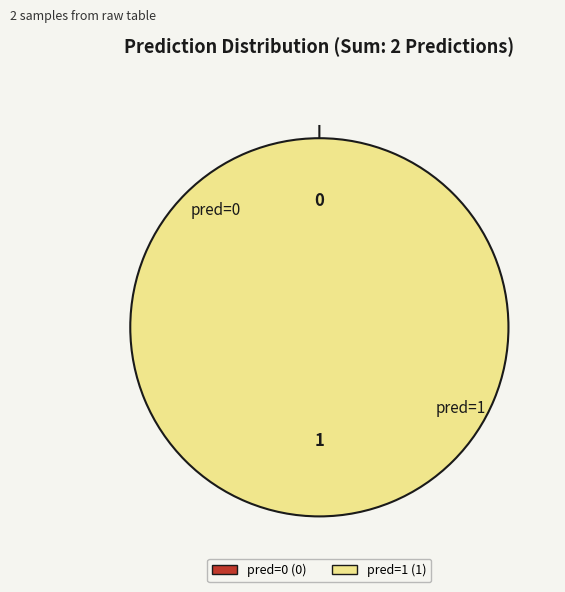

To the nearest percent, what portion does pred=1 represent?

100%